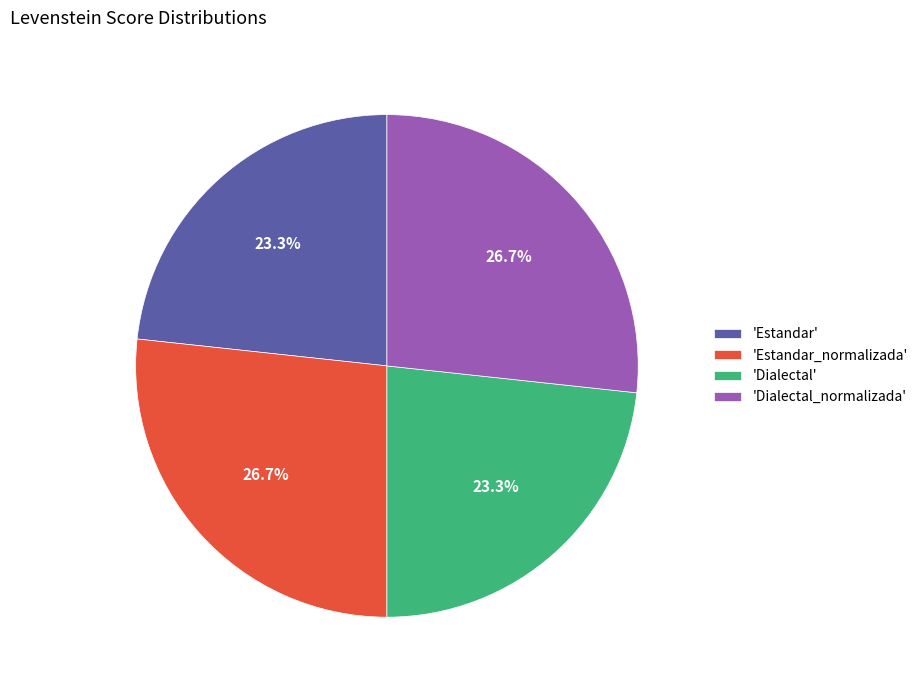

Do 'Estandar' and 'Dialectal' together represent more than half of the pie?

No